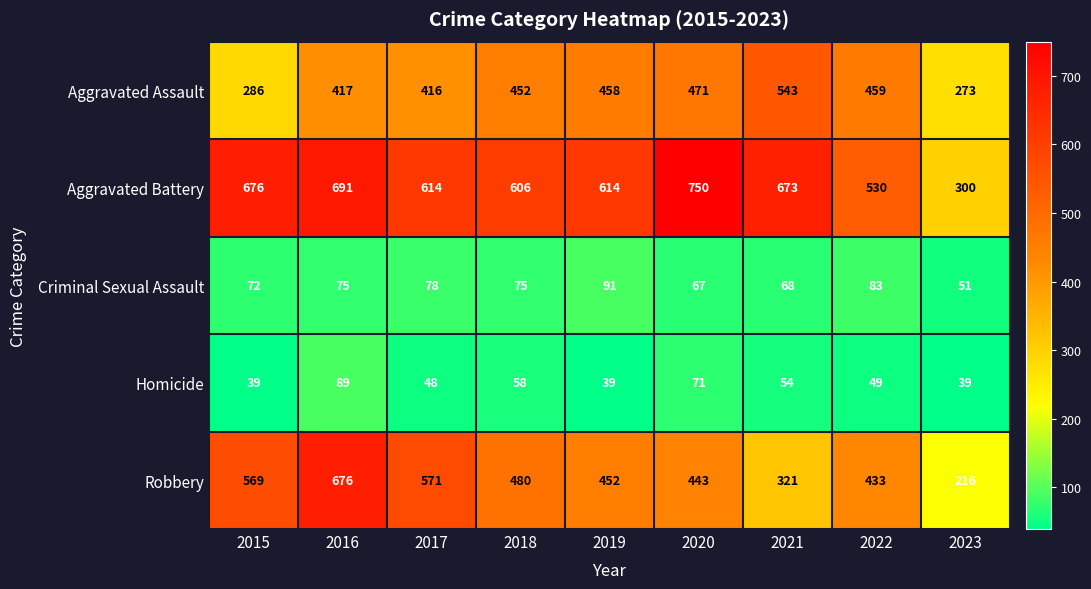

Which category has the highest value in the Aggravated Assault series?

2021